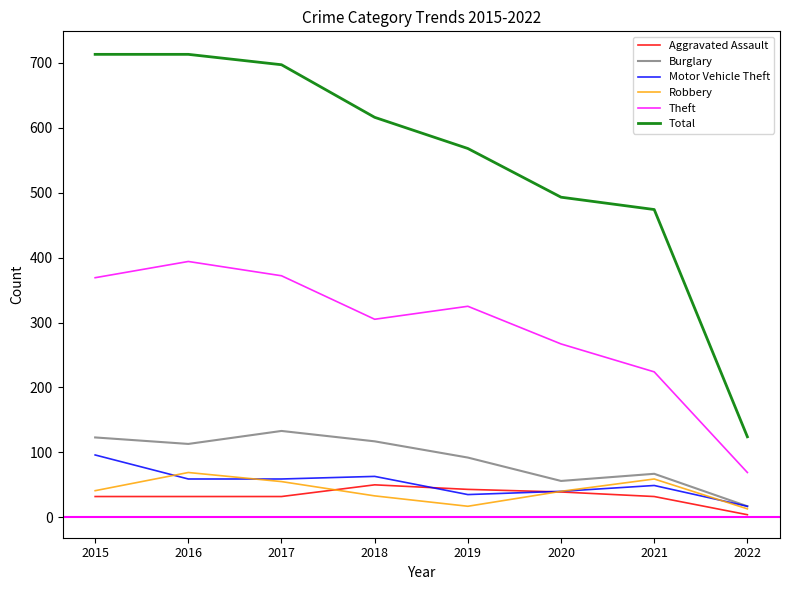

At which label is Theft closest to 231?

2021